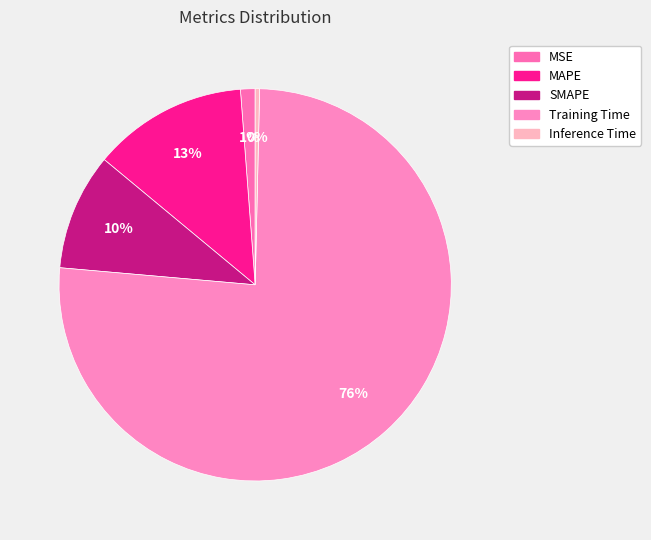

What percentage do MAPE and Training Time together represent?

88.8%